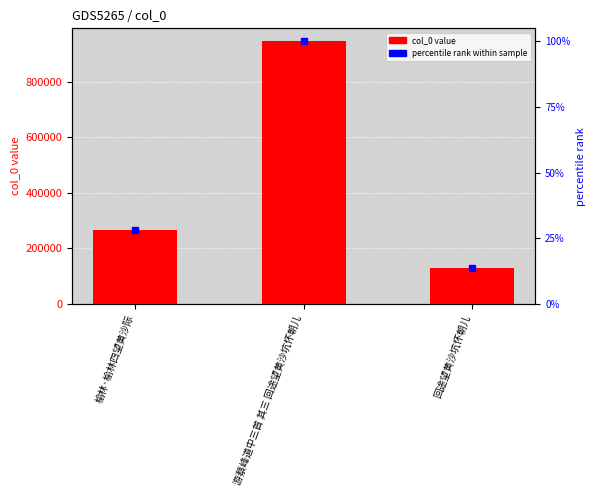

What is the difference between the maximum and minimum values?

814071